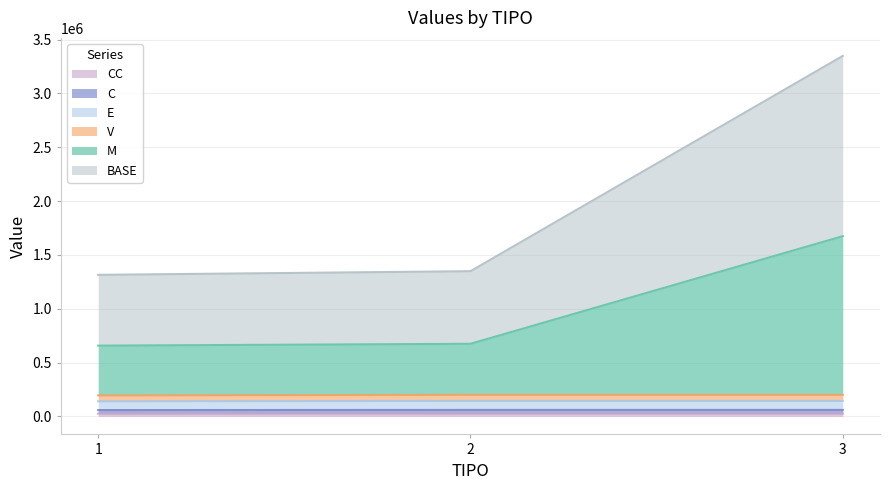

The value of V at 1 is 195072.1. True or false?

True